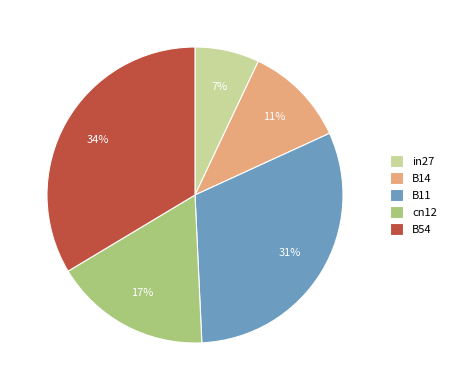

Combined, do B14 and B54 account for over 50%?

No